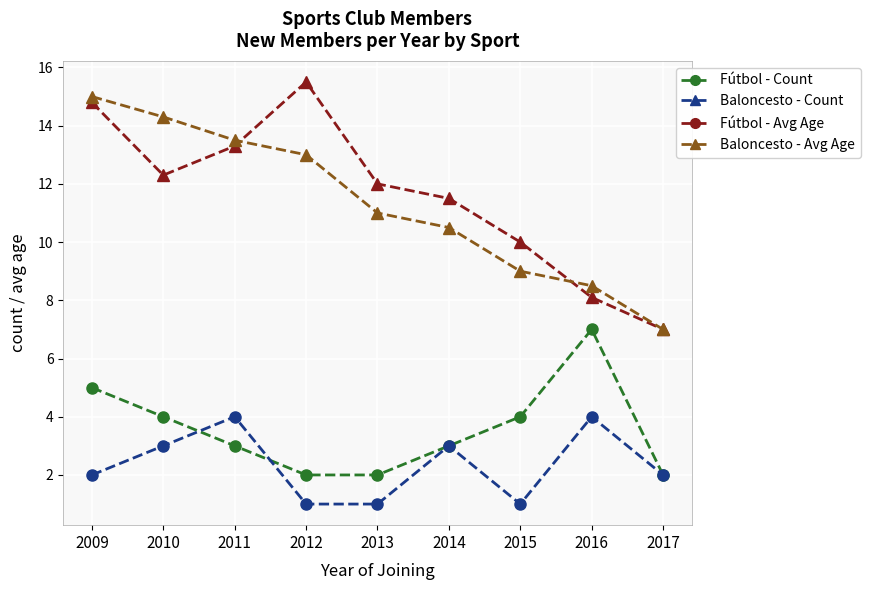

What is the greatest value displayed?

15.5